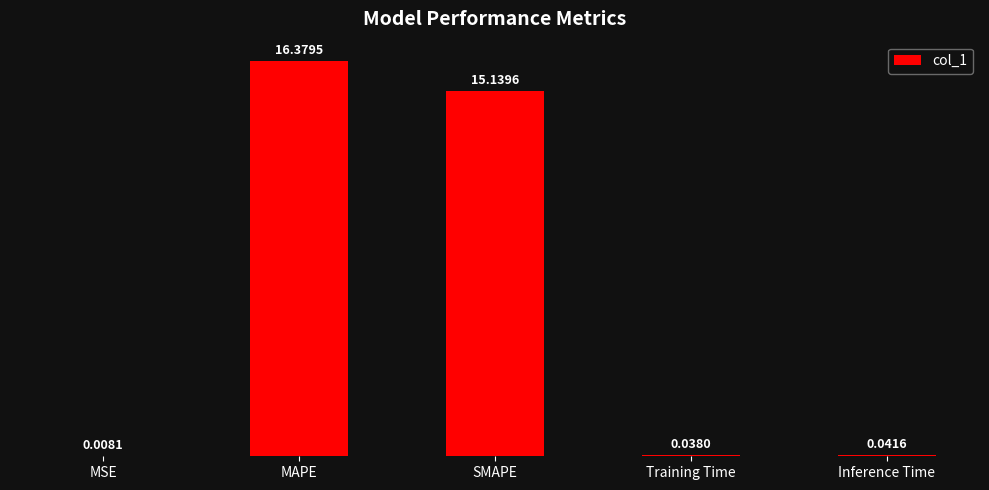

Which has a higher value, Training Time or MSE?

Training Time